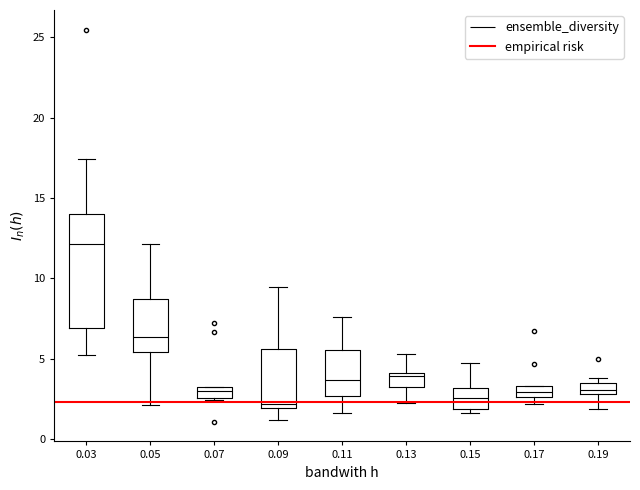

Which box is the tallest, from its lower edge to its upper edge?

0.03